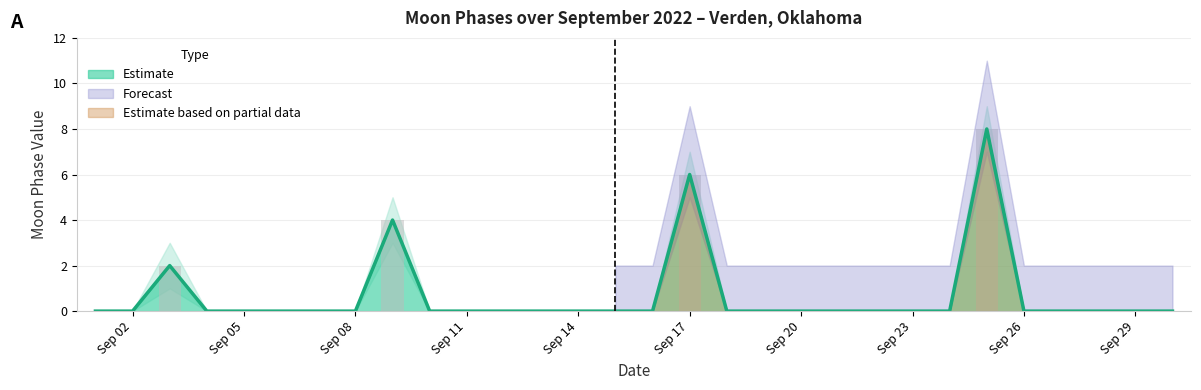

What is the highest value of the Estimate series?

8